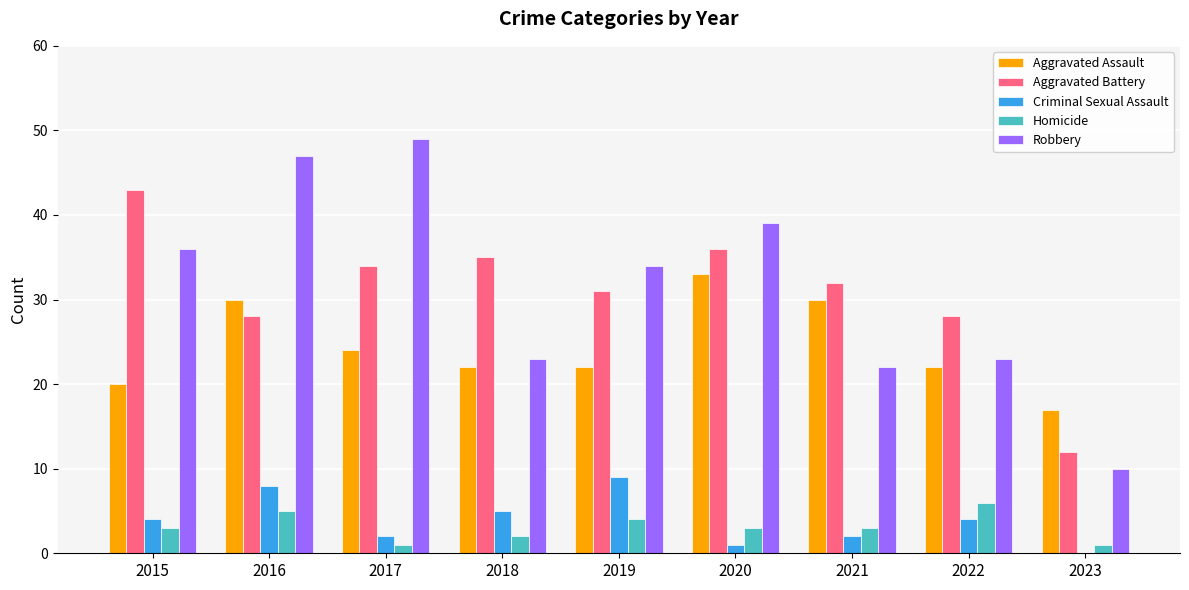

What is the sum of the Criminal Sexual Assault values at 2021 and 2022?

6